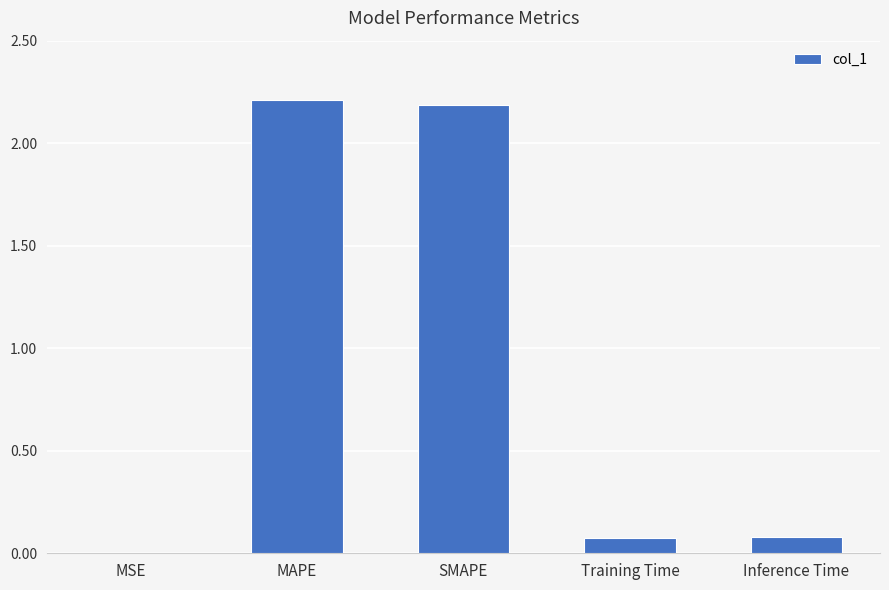

What is the change in value from MSE to Training Time?

+0.1